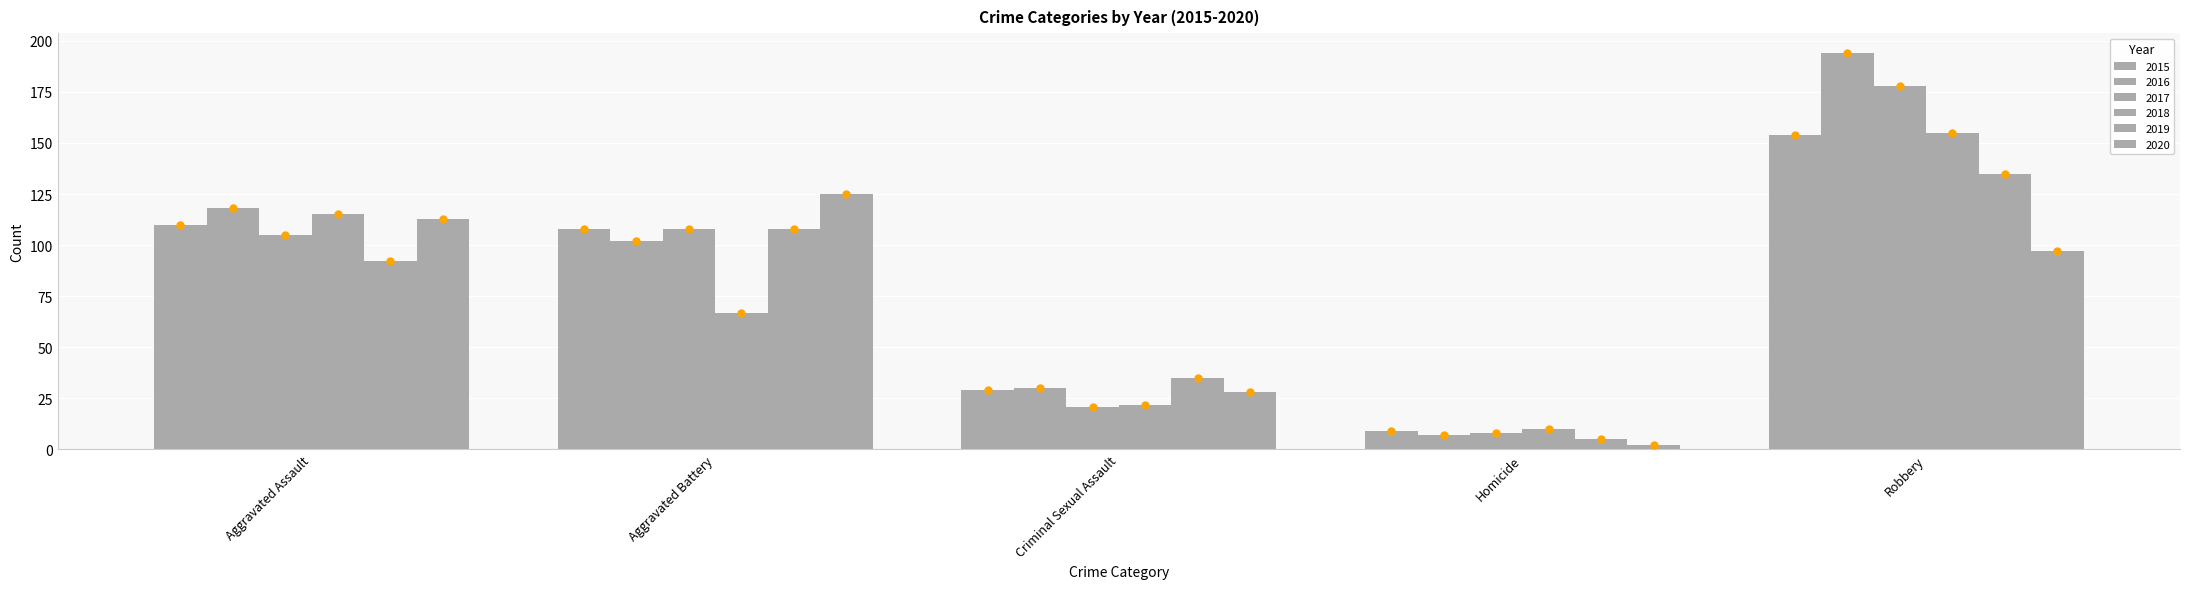

True or false: 2016 has a value of 11 at Homicide.

False